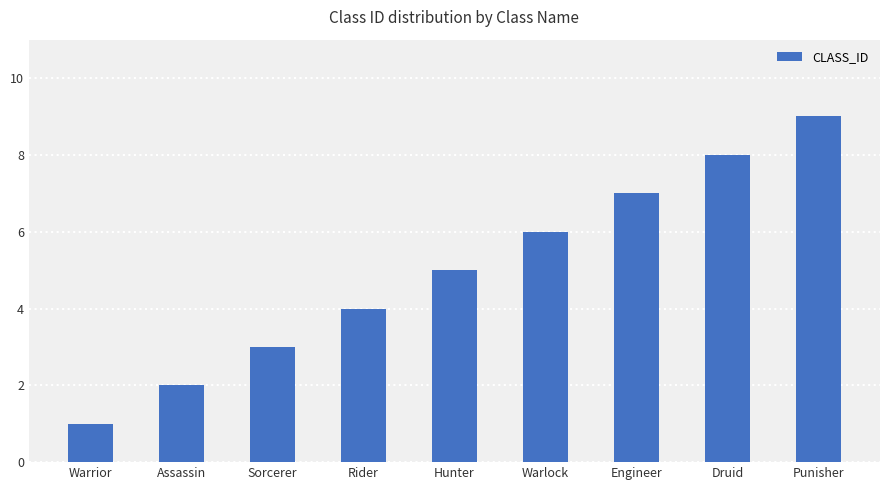

Between Druid and Engineer, which is larger?

Druid